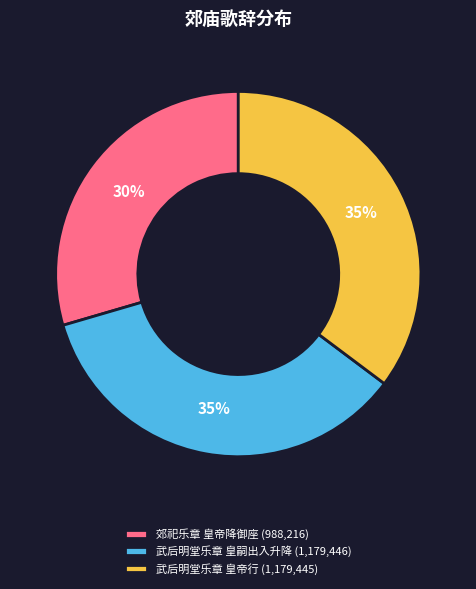

To the nearest percent, what is the average slice percentage?

33%